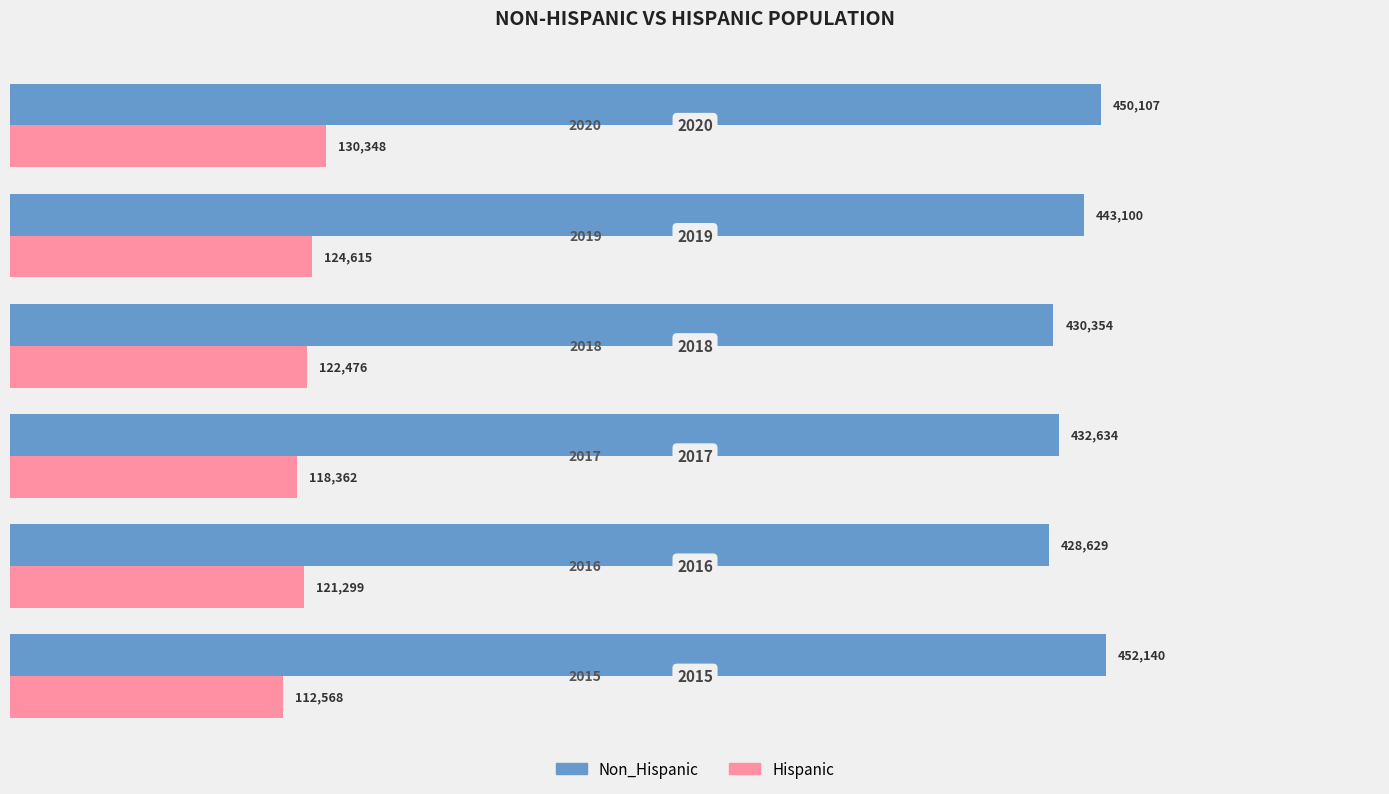

What are all the series names shown in the legend?

Non_Hispanic, Hispanic